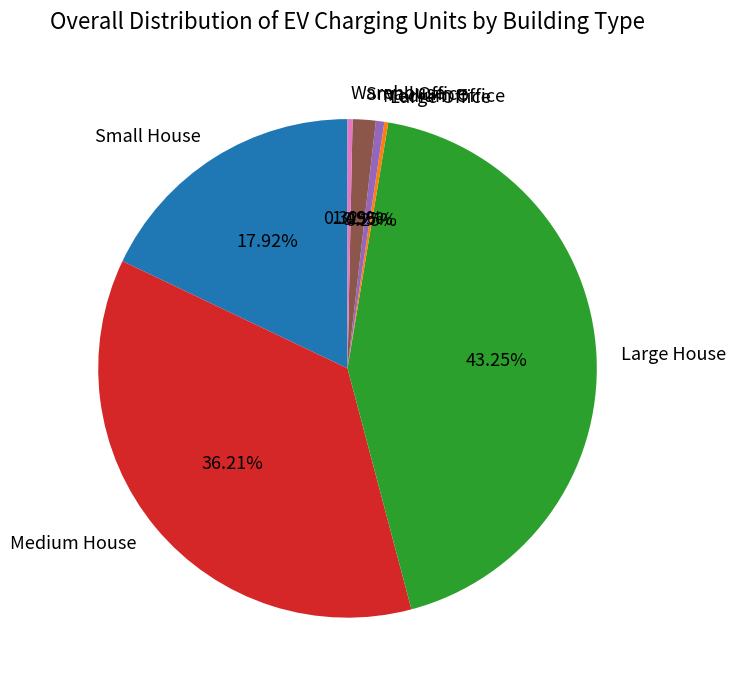

Does Small Office account for over 50% of the chart?

No